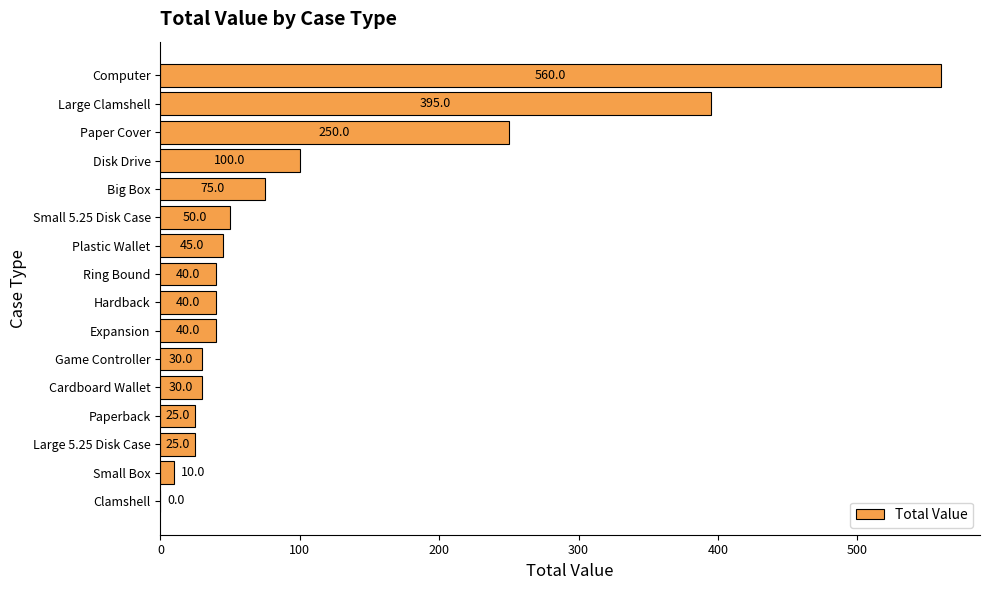

Does the chart contain stacked bars?

No